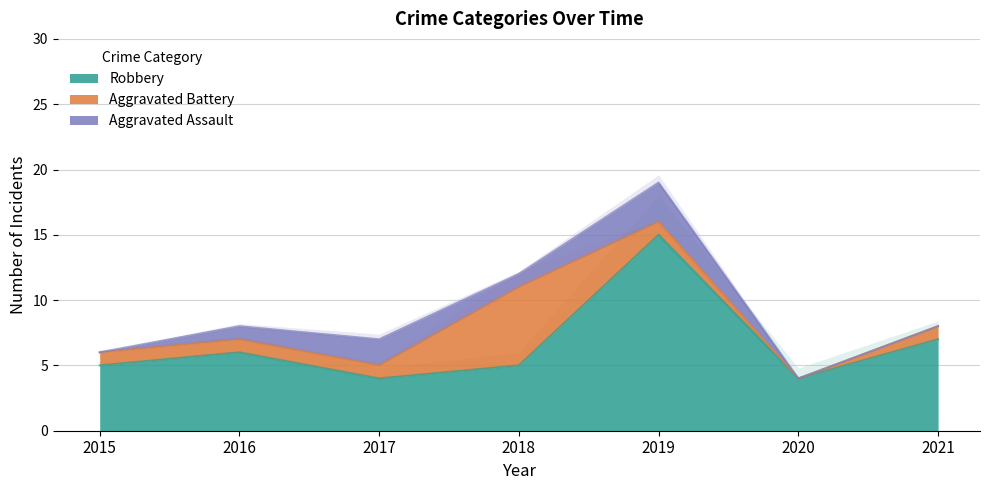

Read the Aggravated Assault value at 2017.

2